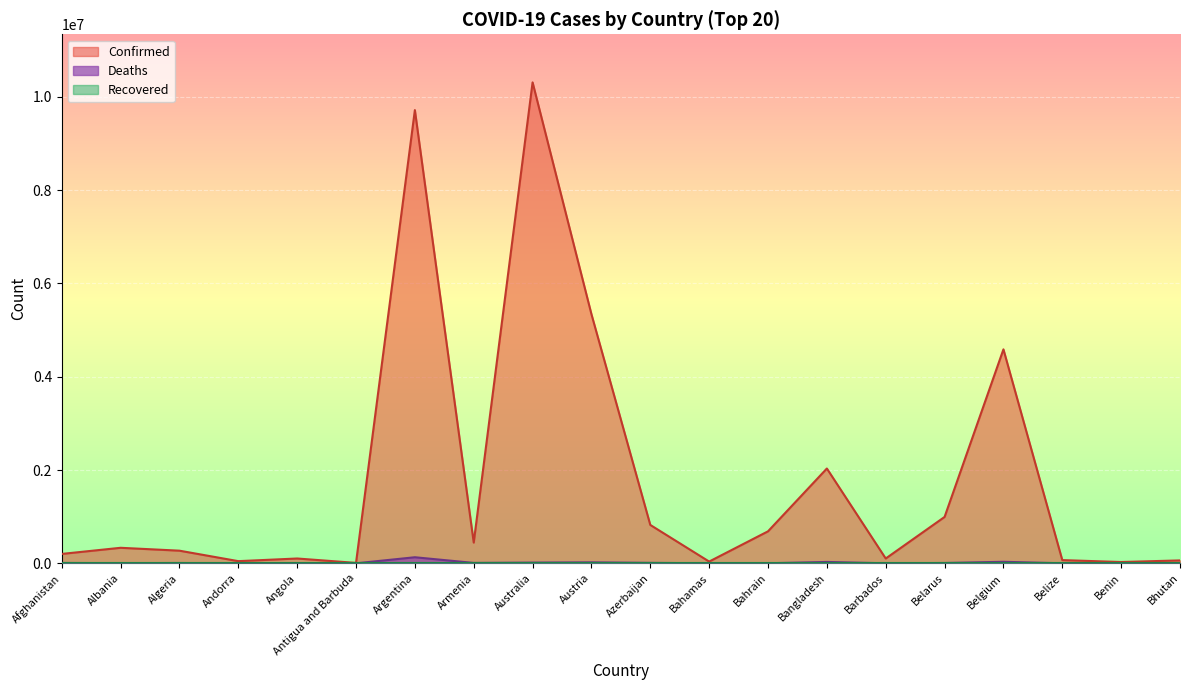

True or false: Confirmed and Deaths intersect in this chart.

False